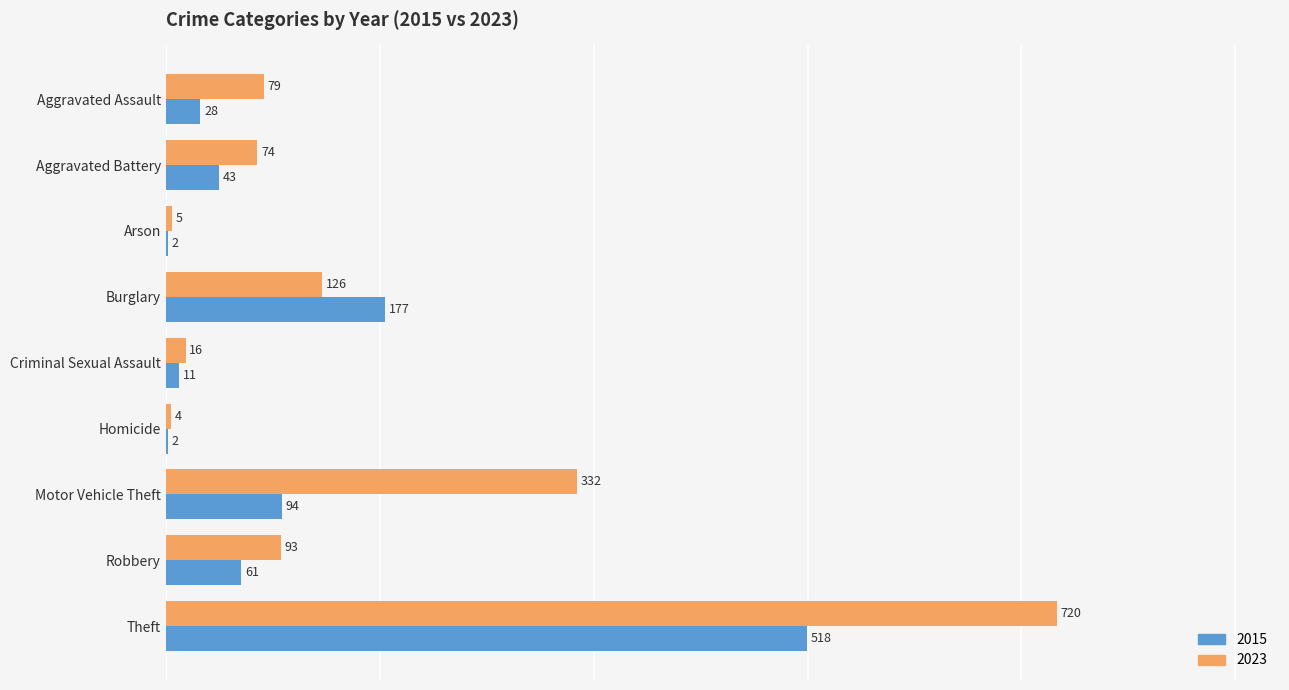

At which category is the sum across all series the highest?

Theft